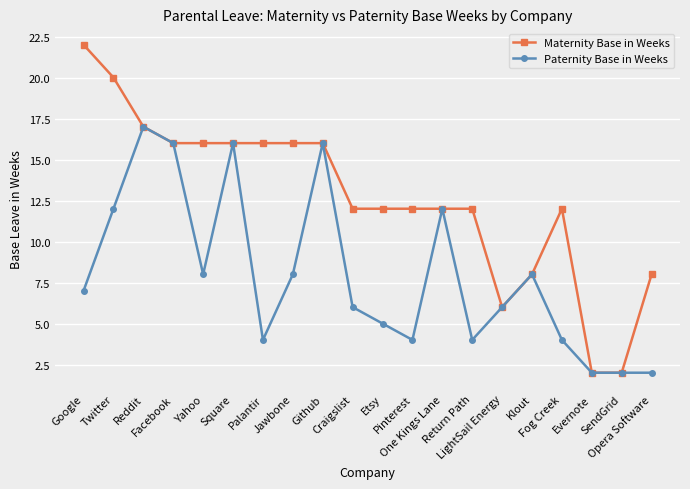

List the series in order of their peak value, highest first.

Maternity Base in Weeks, Paternity Base in Weeks